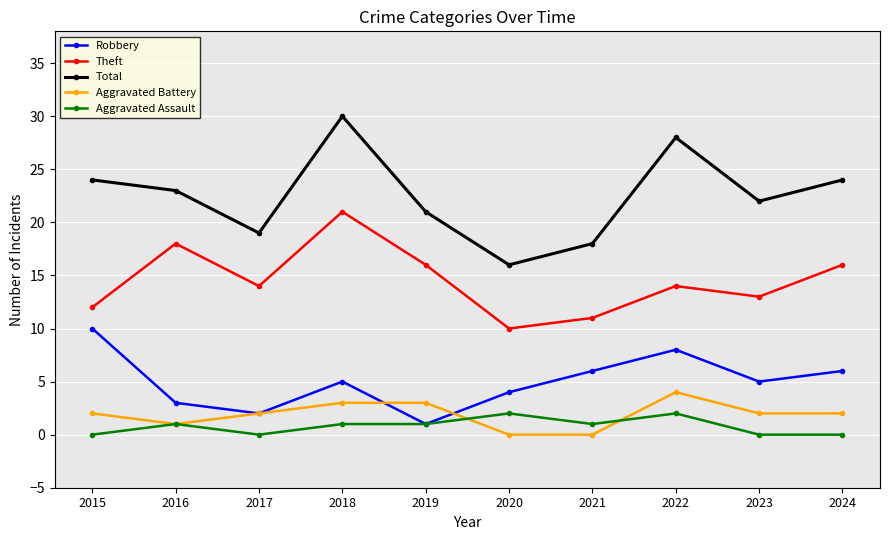

Reading left to right, transcribe all the data shown in this chart.

Robbery: 10	3	2	5	1	4	6	8	5	6
Theft: 12	18	14	21	16	10	11	14	13	16
Total: 24	23	19	30	21	16	18	28	22	24
Aggravated Battery: 2	1	2	3	3	0	0	4	2	2
Aggravated Assault: 0	1	0	1	1	2	1	2	0	0